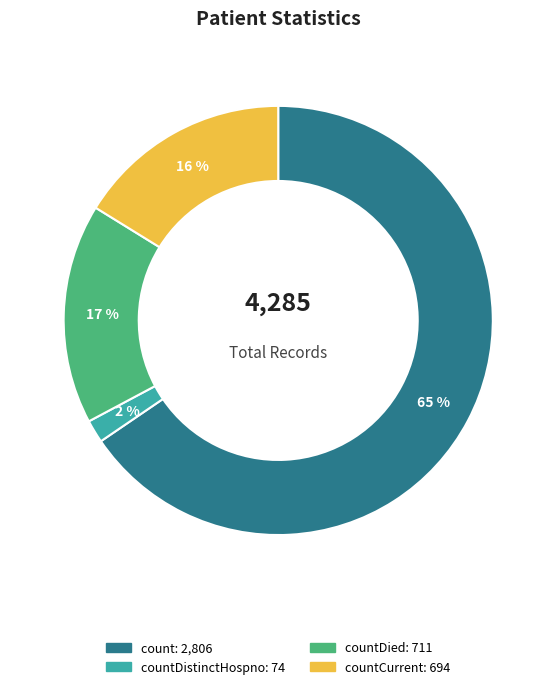

To the nearest percent, what is the average slice percentage?

25%